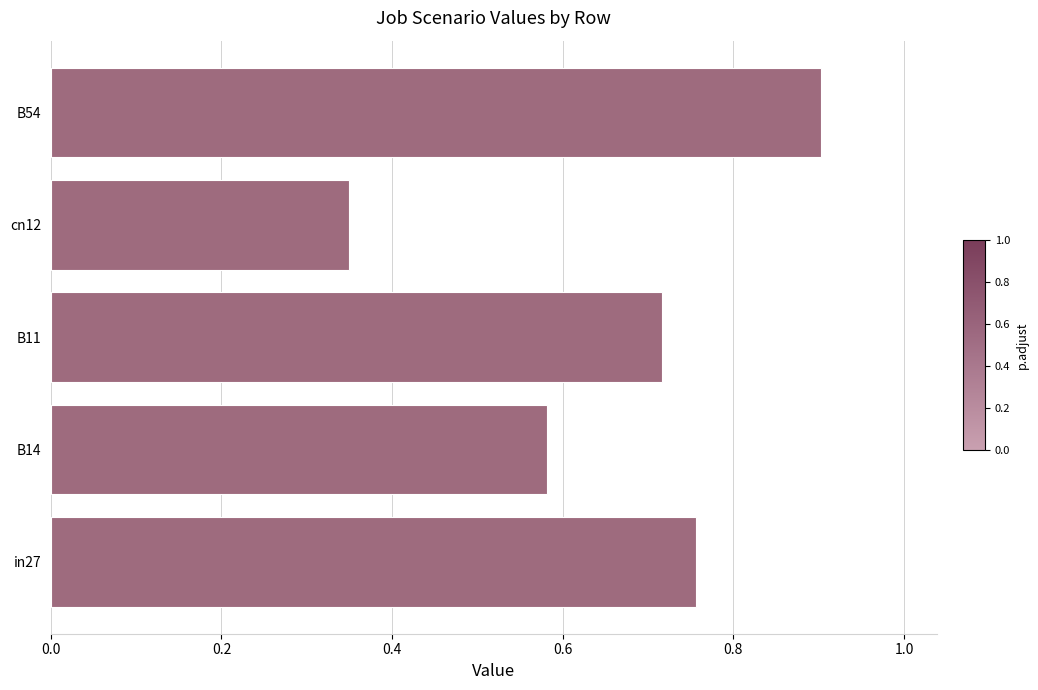

List the labels in order of value, smallest first.

cn12, B14, B11, in27, B54